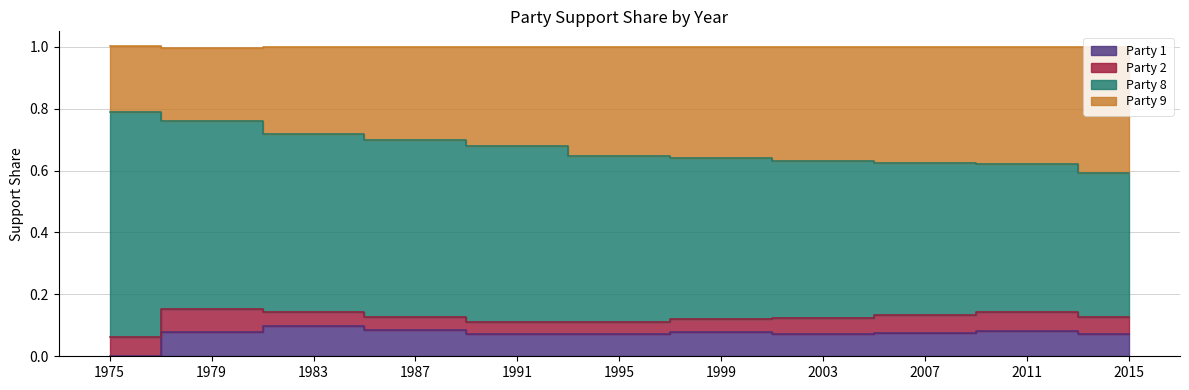

What is the sum of the Party 1 values at 1979 and 2015?

0.2